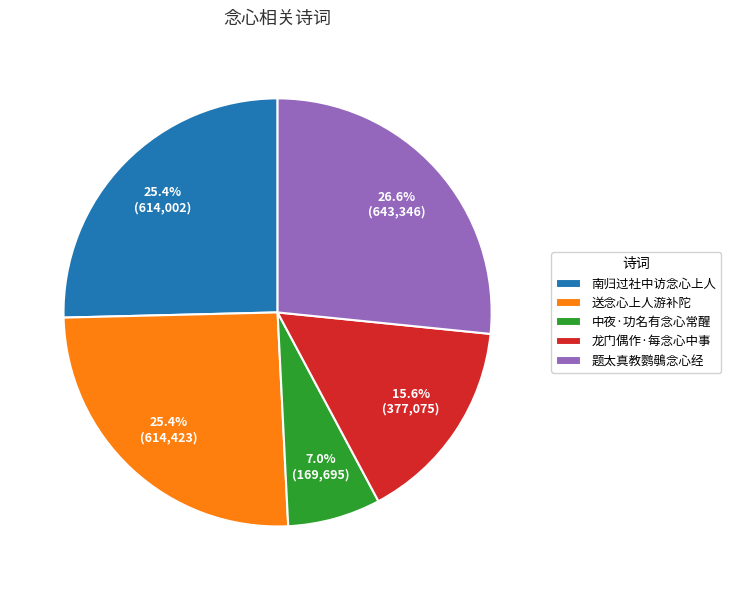

To the nearest percent, what is the combined percentage of 中夜·功名有念心常醒 and 题太真教鹦䳇念心经?

34%